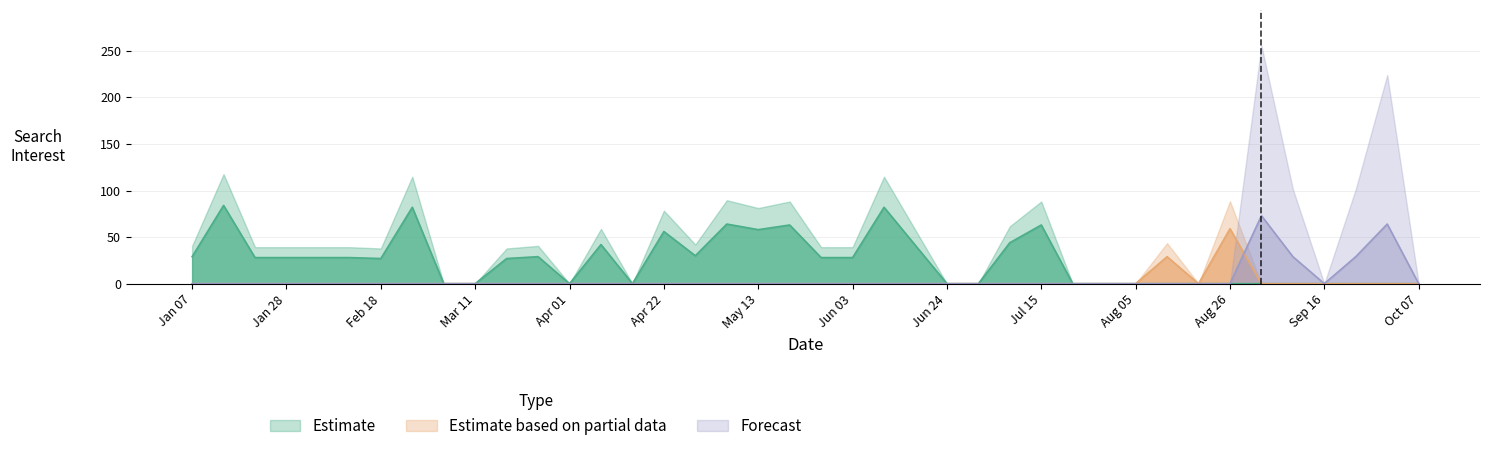

True or false: Estimate has a value of 25 at 2018-04-22.

False